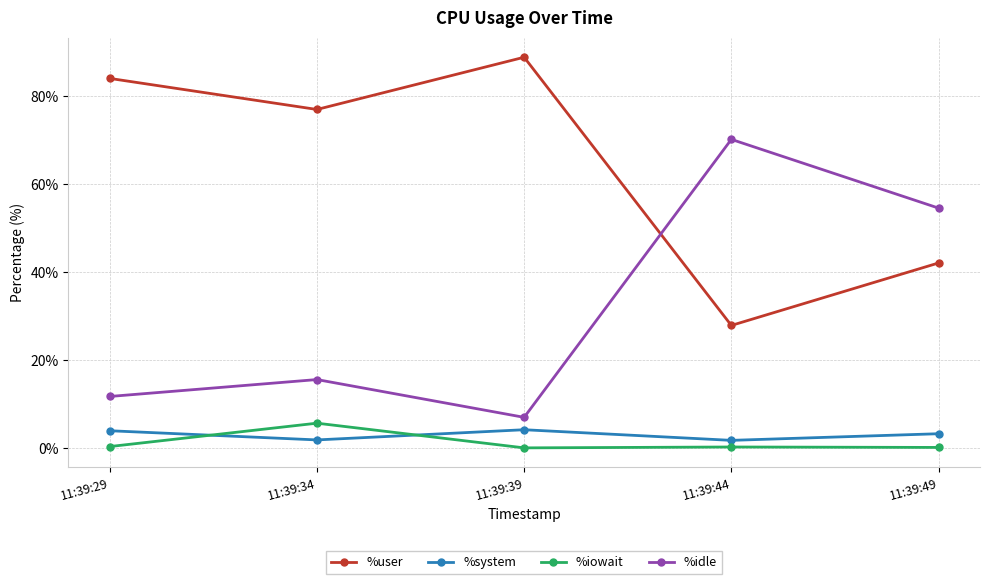

How many lines are shown in the chart?

4